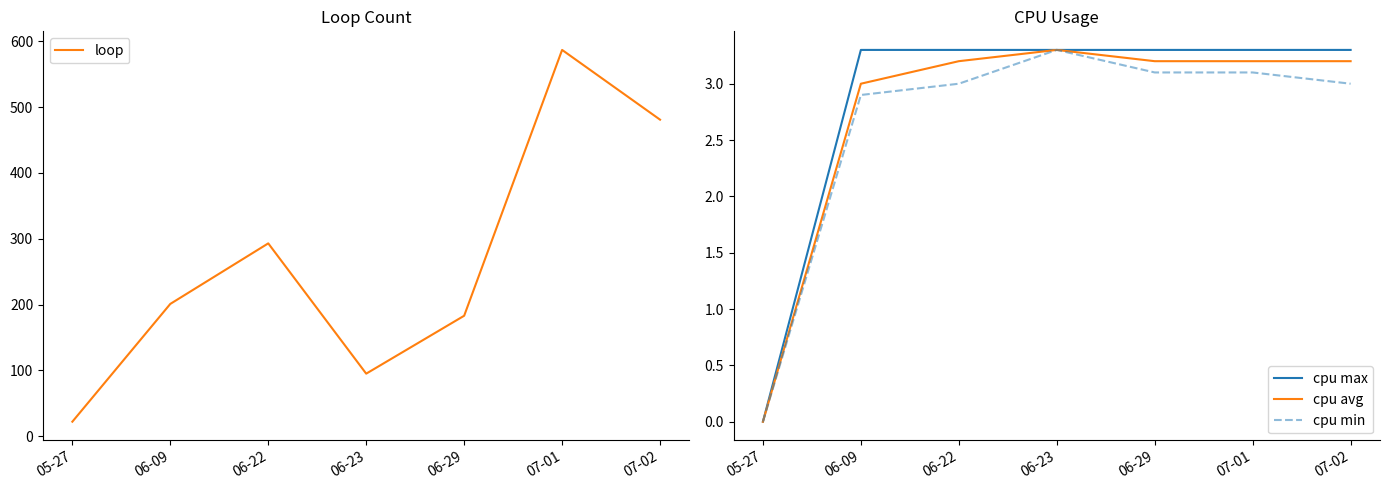

Is this an area chart (filled region under the line)?

No